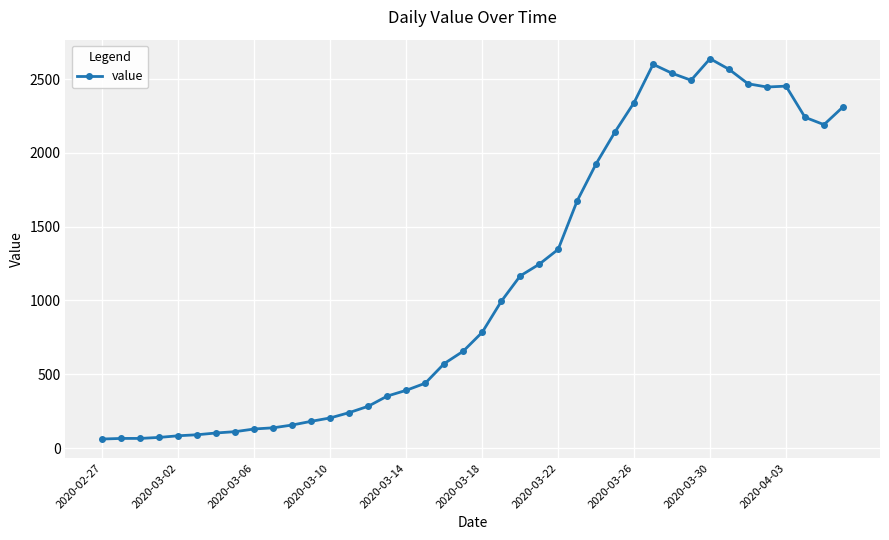

True or false: the data has more than 1 interior local peaks.

True